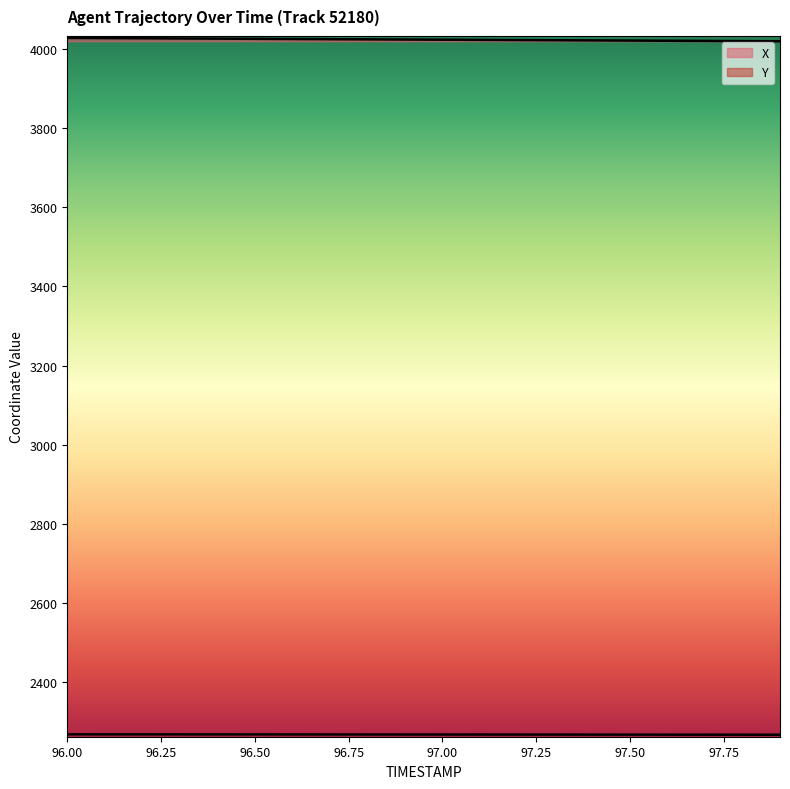

What is the sum of the Y values at 97.3 and 97.7?

4534.4